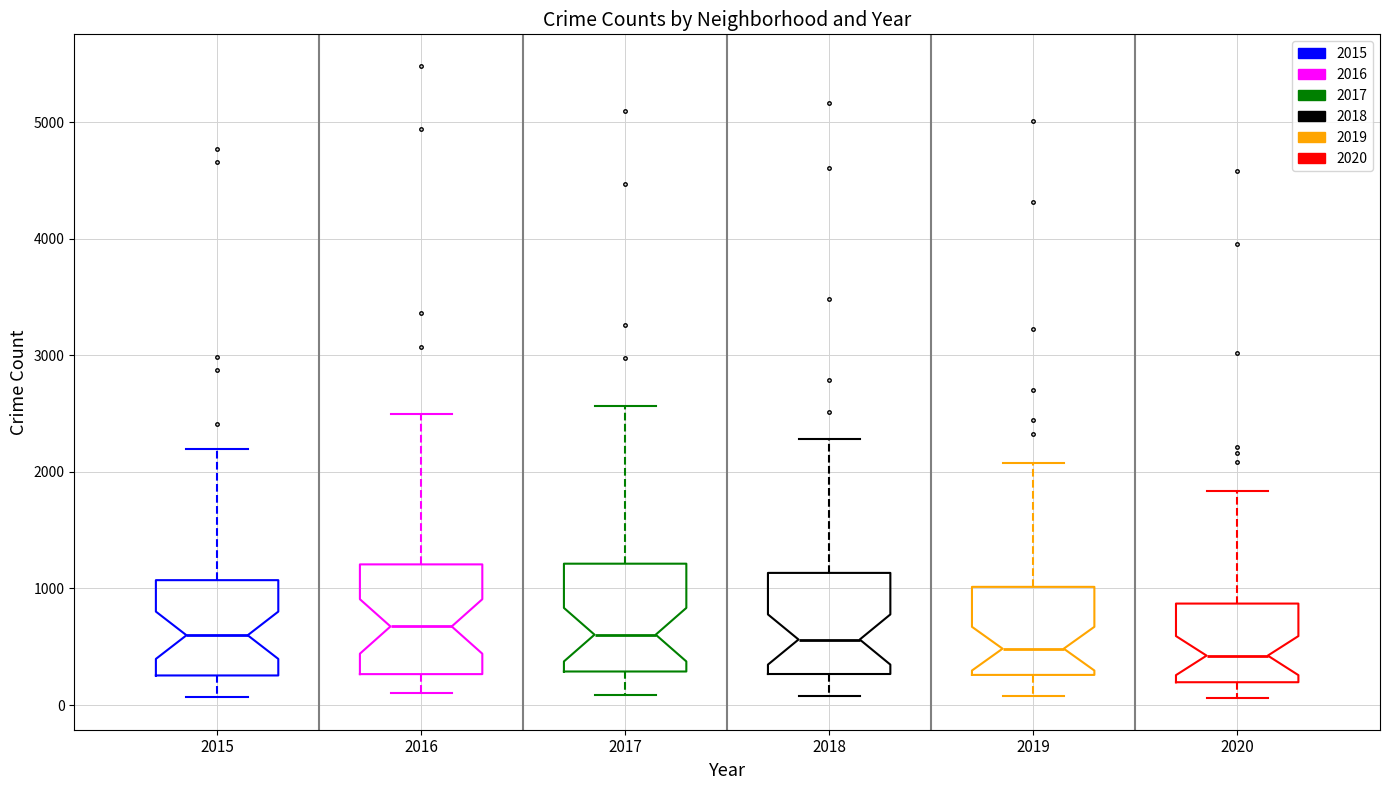

Reading left to right, read every box against the y-axis: the position of its median line, the range the box covers, and the ends of its whiskers. The values are not printed on the chart, so give them approximately, as read against the axis.

2015: median 600, box 300 to 1100, whiskers 100 to 2200
2016: median 700, box 300 to 1200, whiskers 100 to 2500
2017: median 600, box 300 to 1200, whiskers 100 to 2600
2018: median 600, box 300 to 1100, whiskers 100 to 2300
2019: median 500, box 300 to 1000, whiskers 100 to 2100
2020: median 400, box 200 to 900, whiskers 100 to 1800